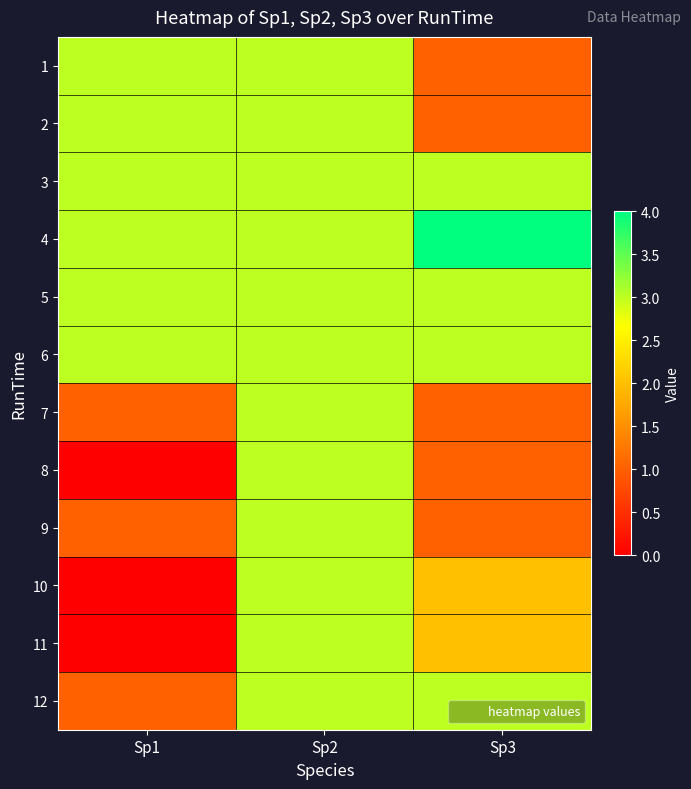

At Sp3, list the series in order from largest to smallest.

4, 3, 5, 6, 12, 10, 11, 1, 2, 7, 8, 9